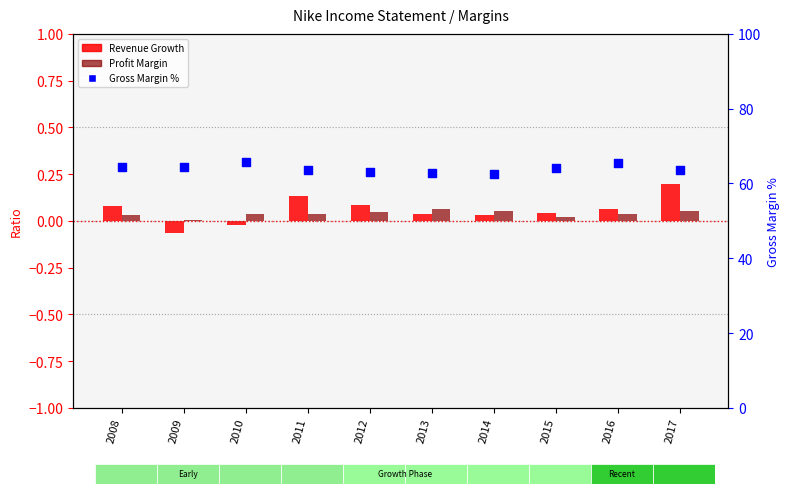

What is the total value across all series at 2012?

63.2